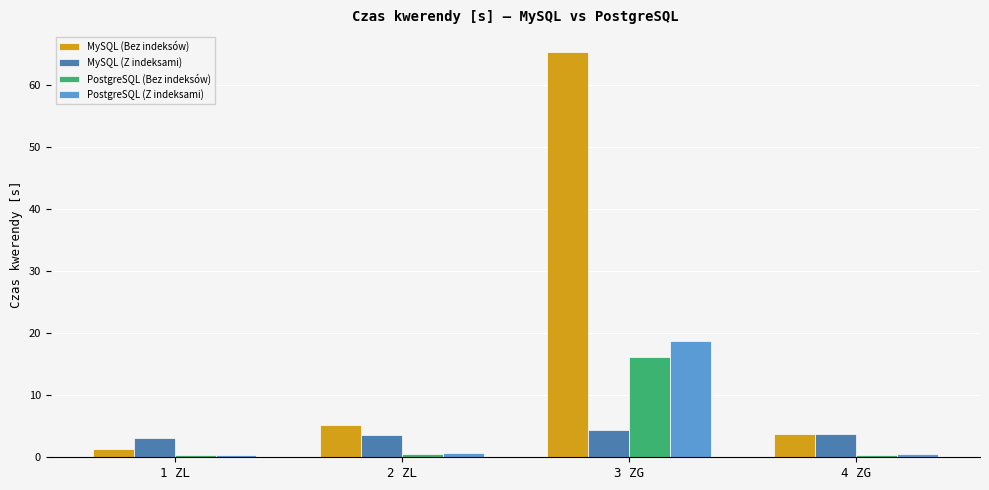

What is the sum of all MySQL (Z indeksami) values?

14.7